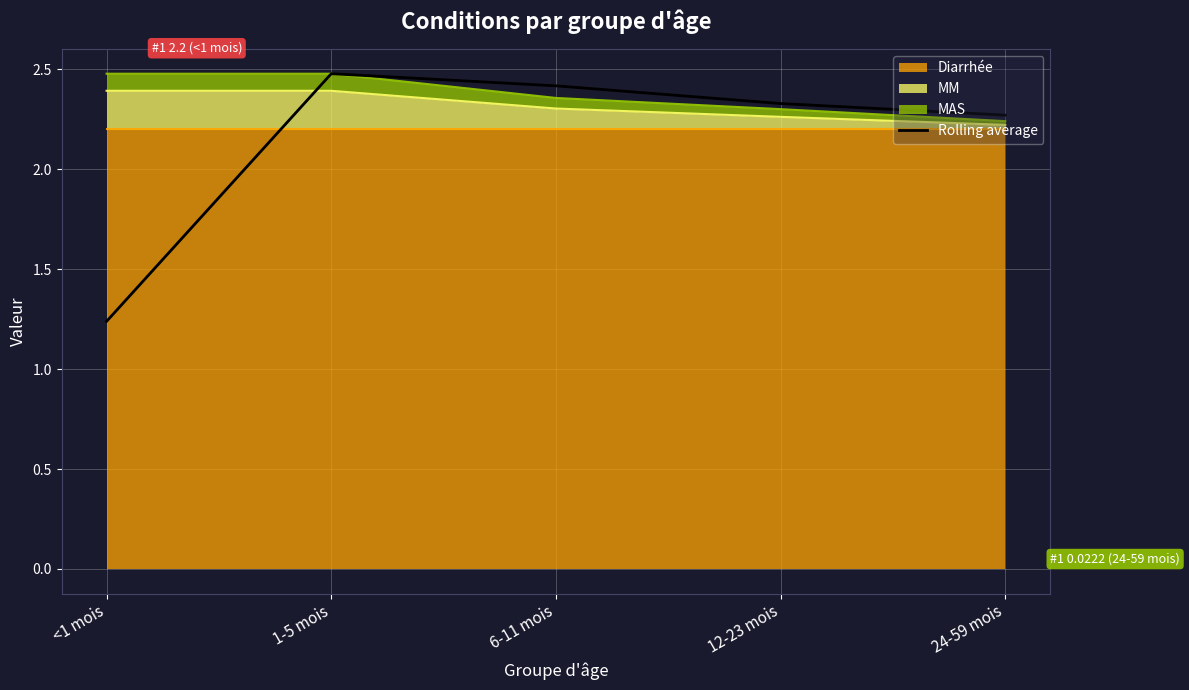

Is it true that the value at 12-23 mois is 2.3?

True